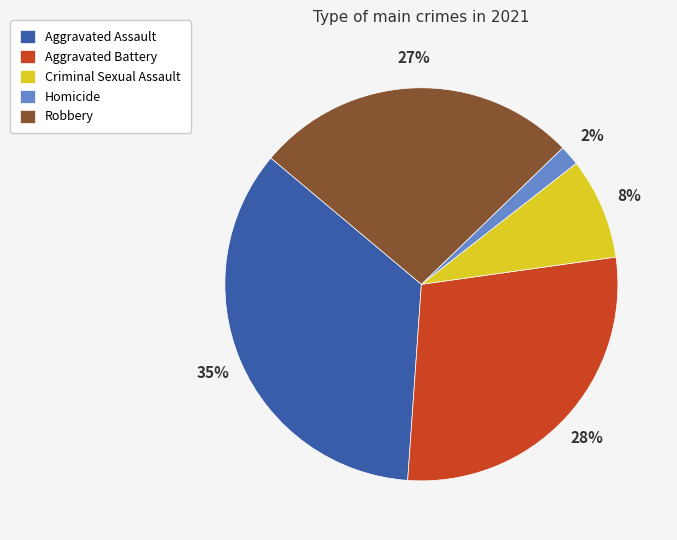

Is the sum of Aggravated Battery and Aggravated Assault greater than half?

Yes